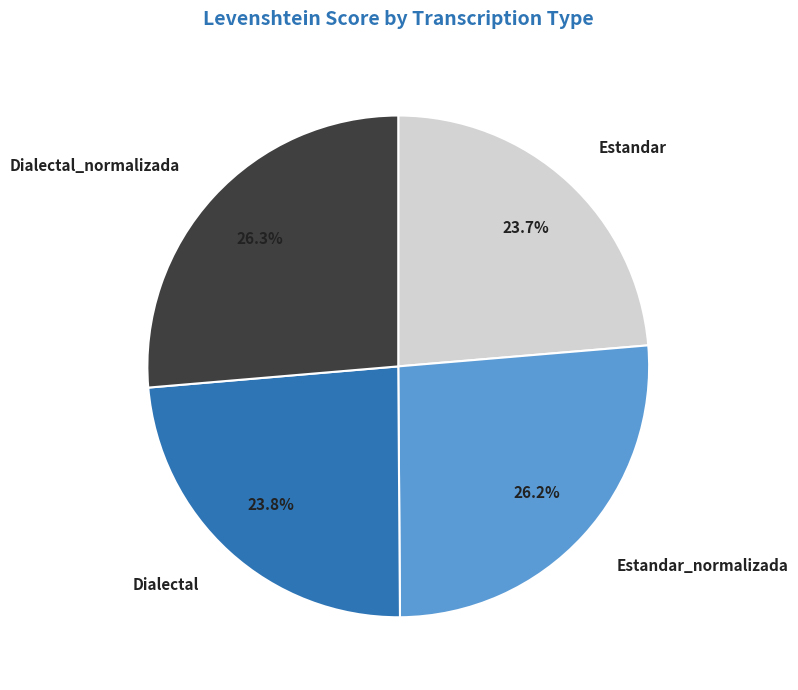

Is there any slice that represents more than half of the pie?

No